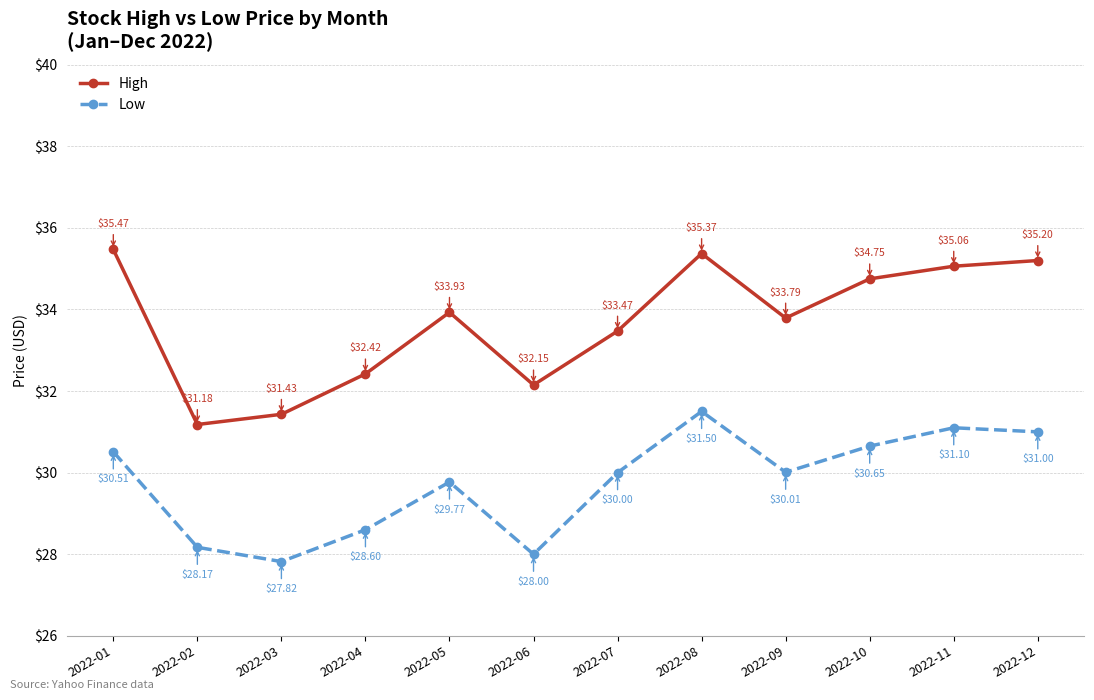

At which label does High first exceed 33?

2022-01